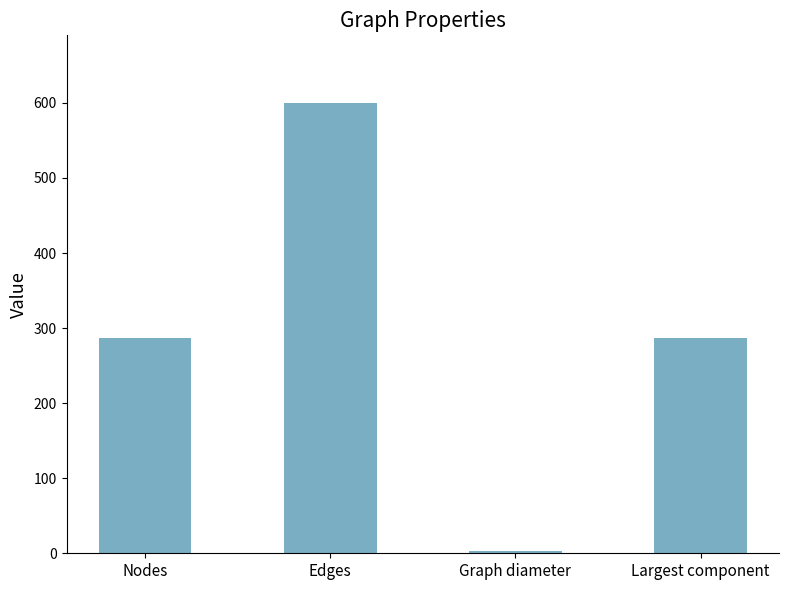

What is the ratio of the value at Nodes to the value at Edges?

0.5